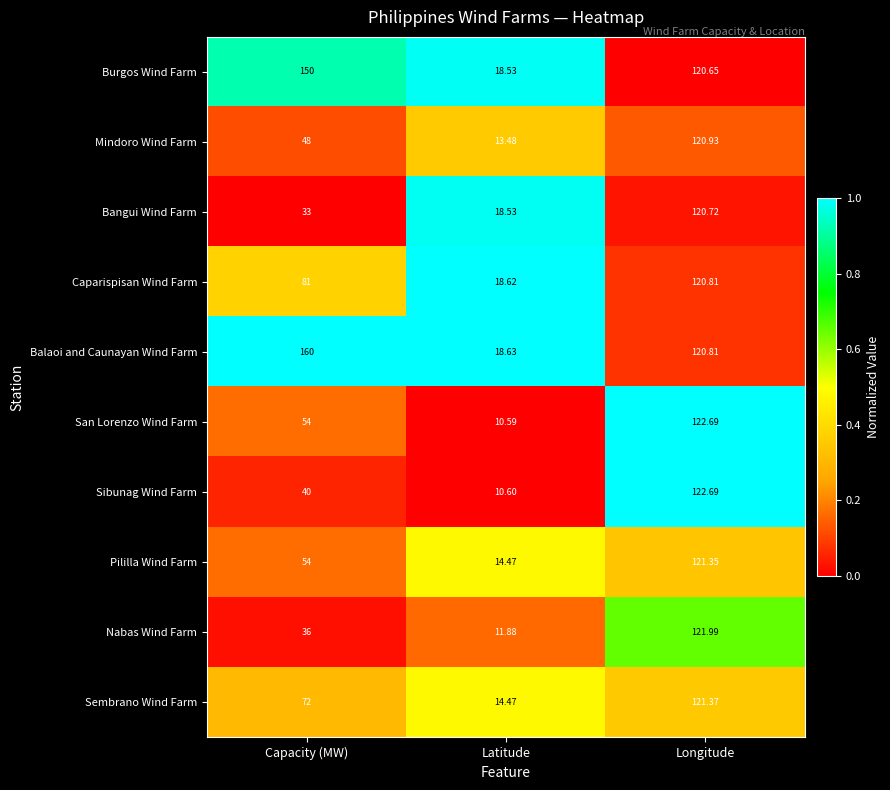

List the labels in order of Mindoro Wind Farm value, largest first.

Longitude, Capacity (MW), Latitude